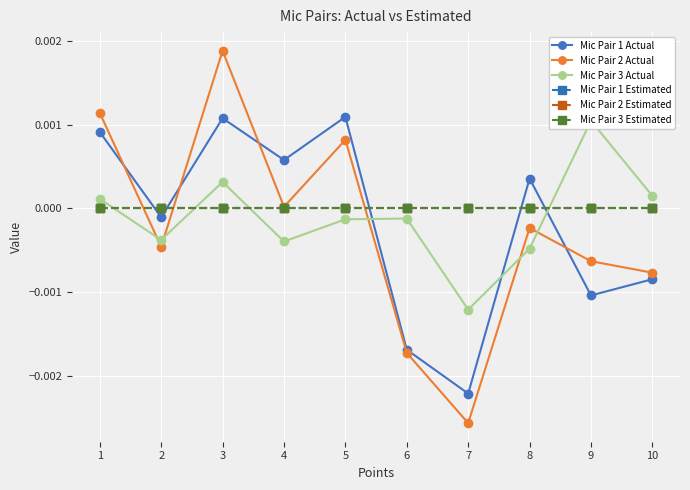

Rank the series at 1 from lowest to highest value.

Mic Pair 1 Estimated, Mic Pair 2 Estimated, Mic Pair 3 Estimated, Mic Pair 3 Actual, Mic Pair 1 Actual, Mic Pair 2 Actual